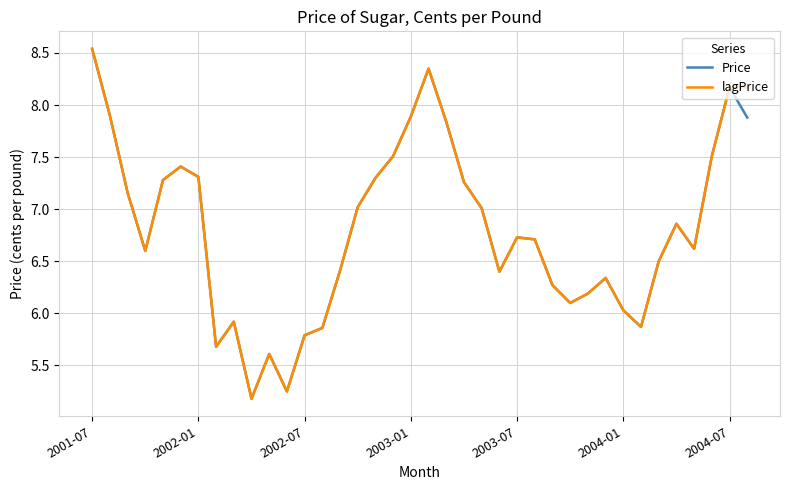

Rank the series by their average value, from highest to lowest.

lagPrice, Price